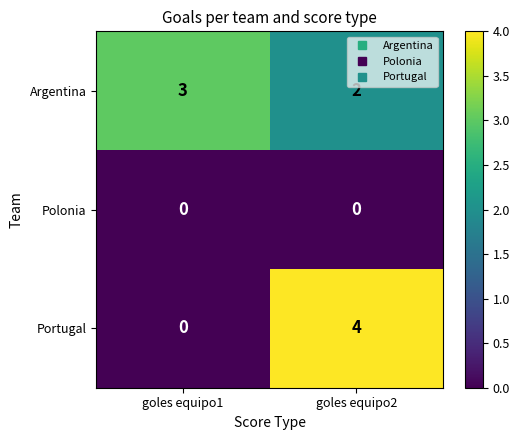

What is the spread (max minus min) of values at goles equipo1?

3